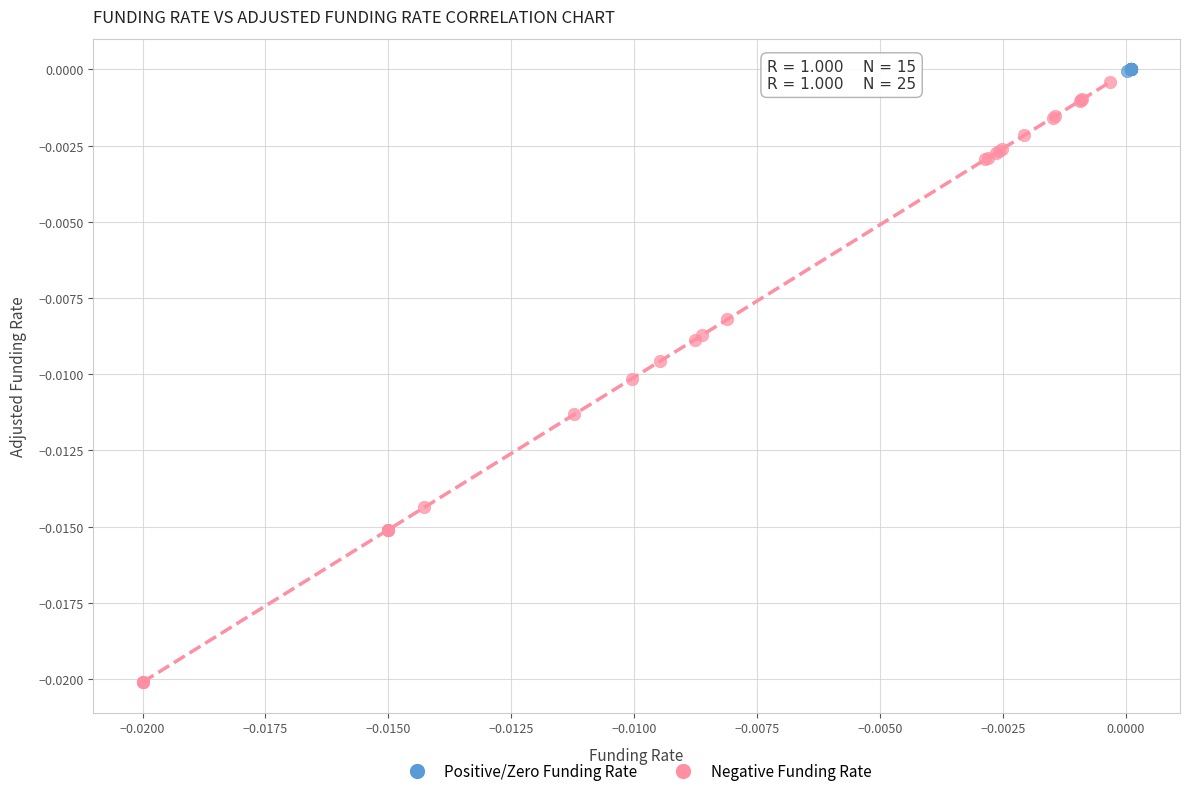

Which series has the widest spread of Y values?

Negative Funding Rate